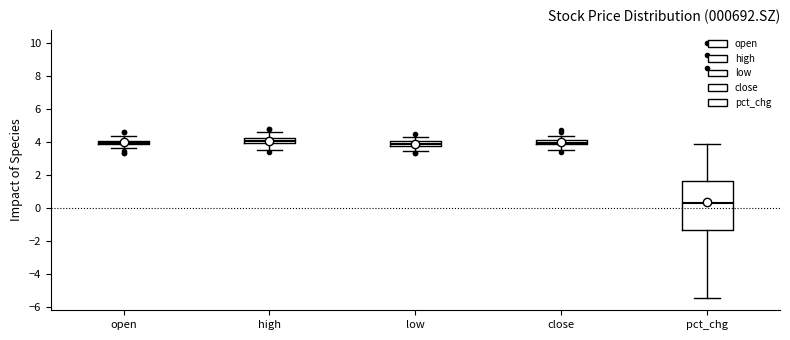

Comparing the boxes themselves (not the whiskers), which one is the tallest?

pct_chg